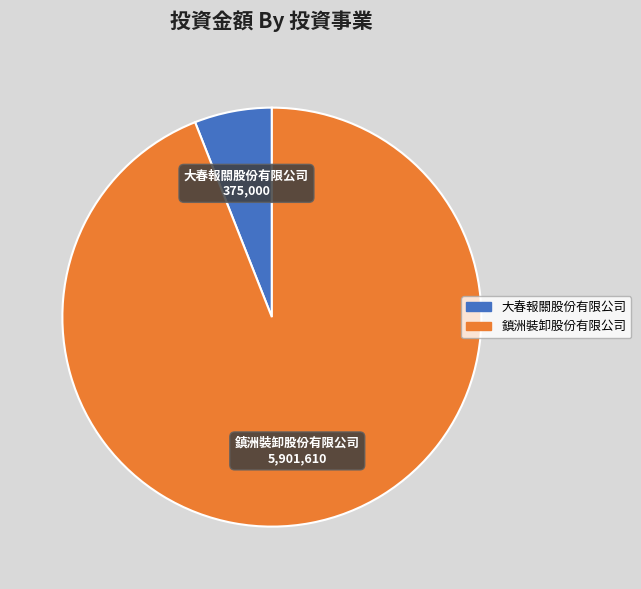

How many segments does this pie chart have?

2